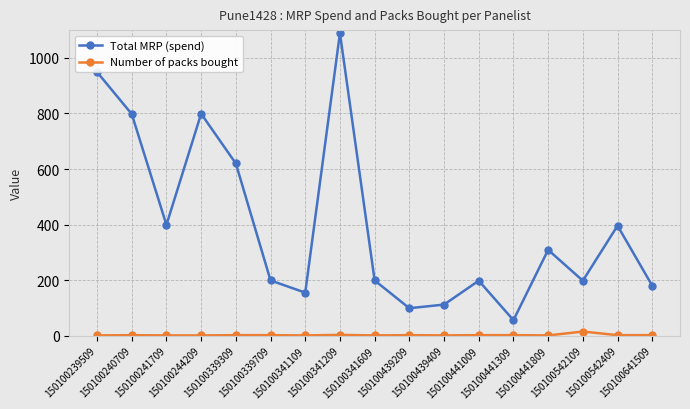

What is the maximum value shown in the chart?

1089